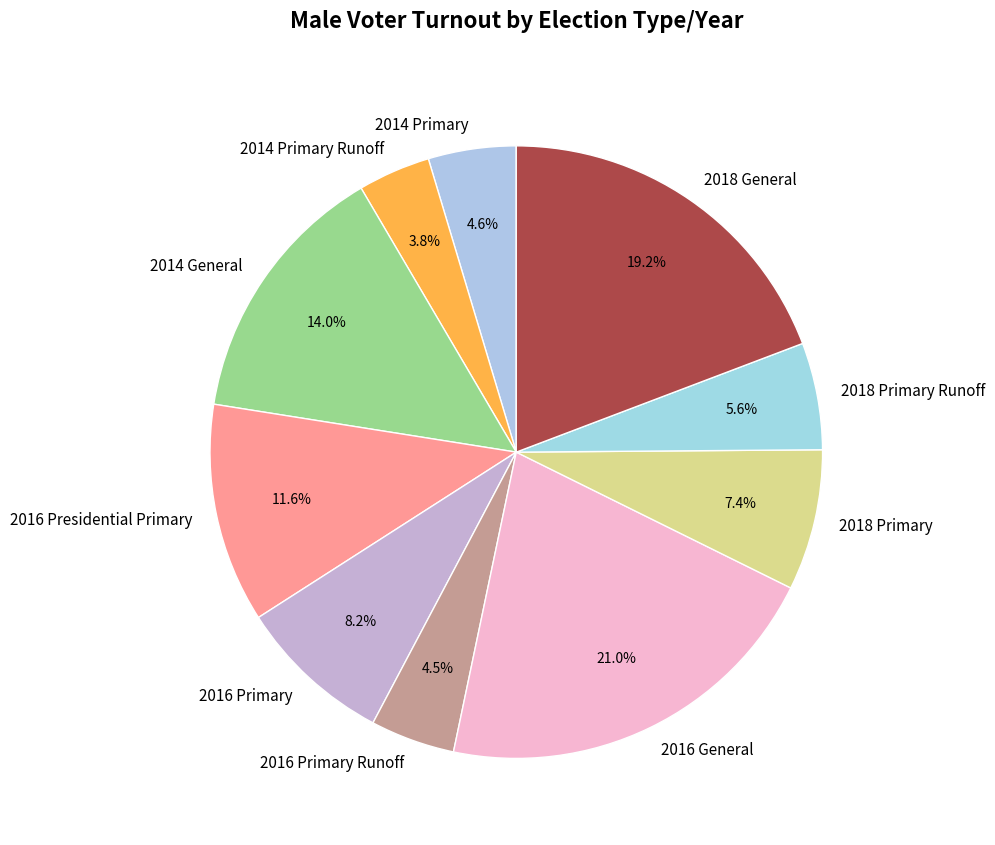

Which has a higher value, 2016 Primary Runoff or 2016 Presidential Primary?

2016 Presidential Primary